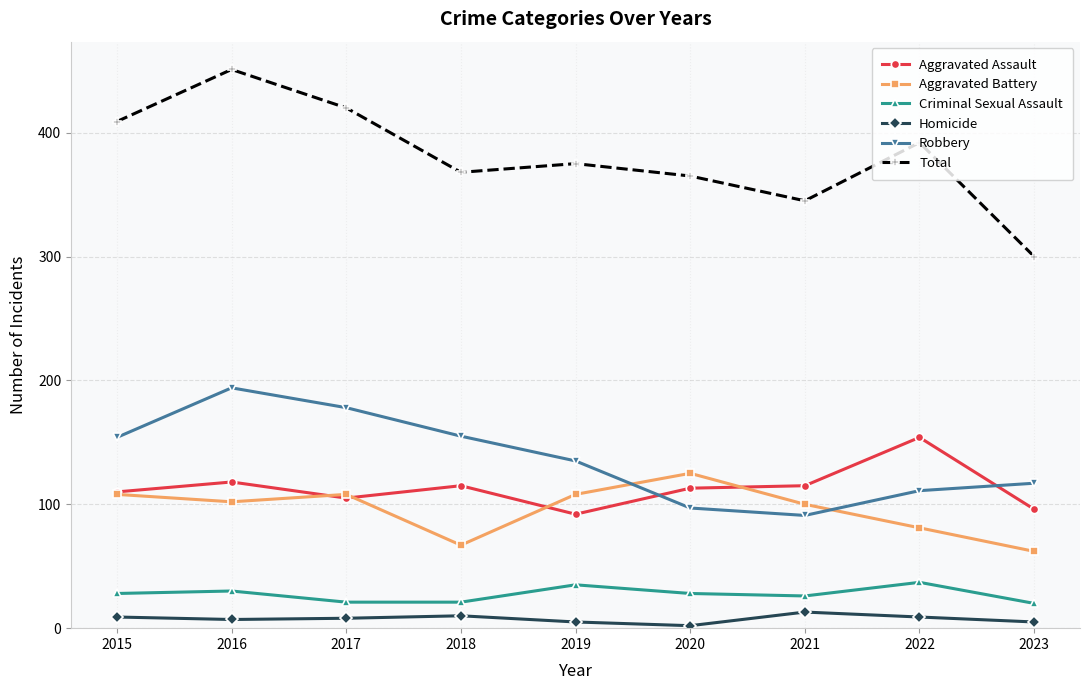

What is the total value across all series at 2020?

730